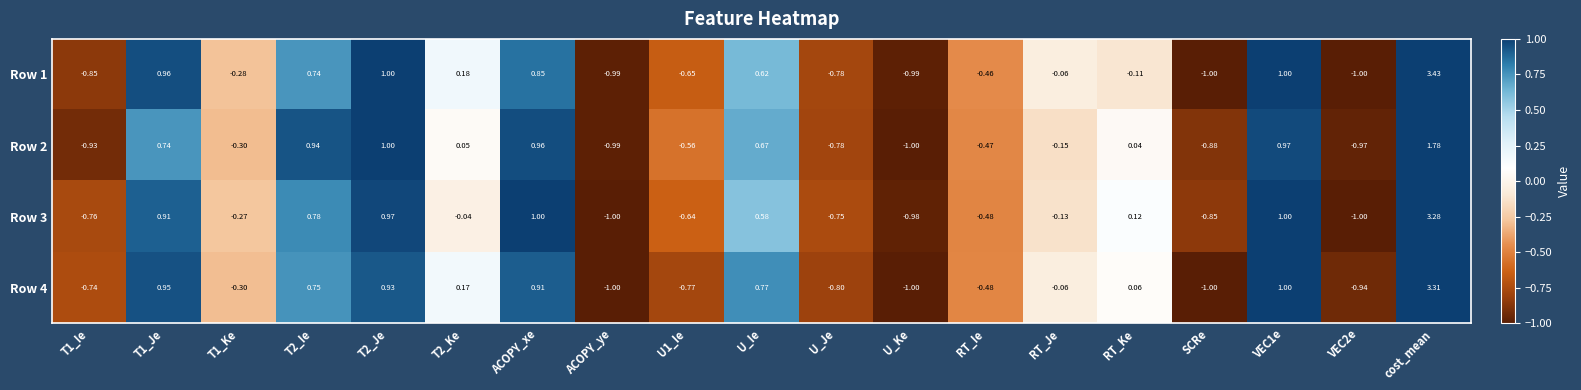

Where is Row 2 nearest to the value 0?

RT_Ke